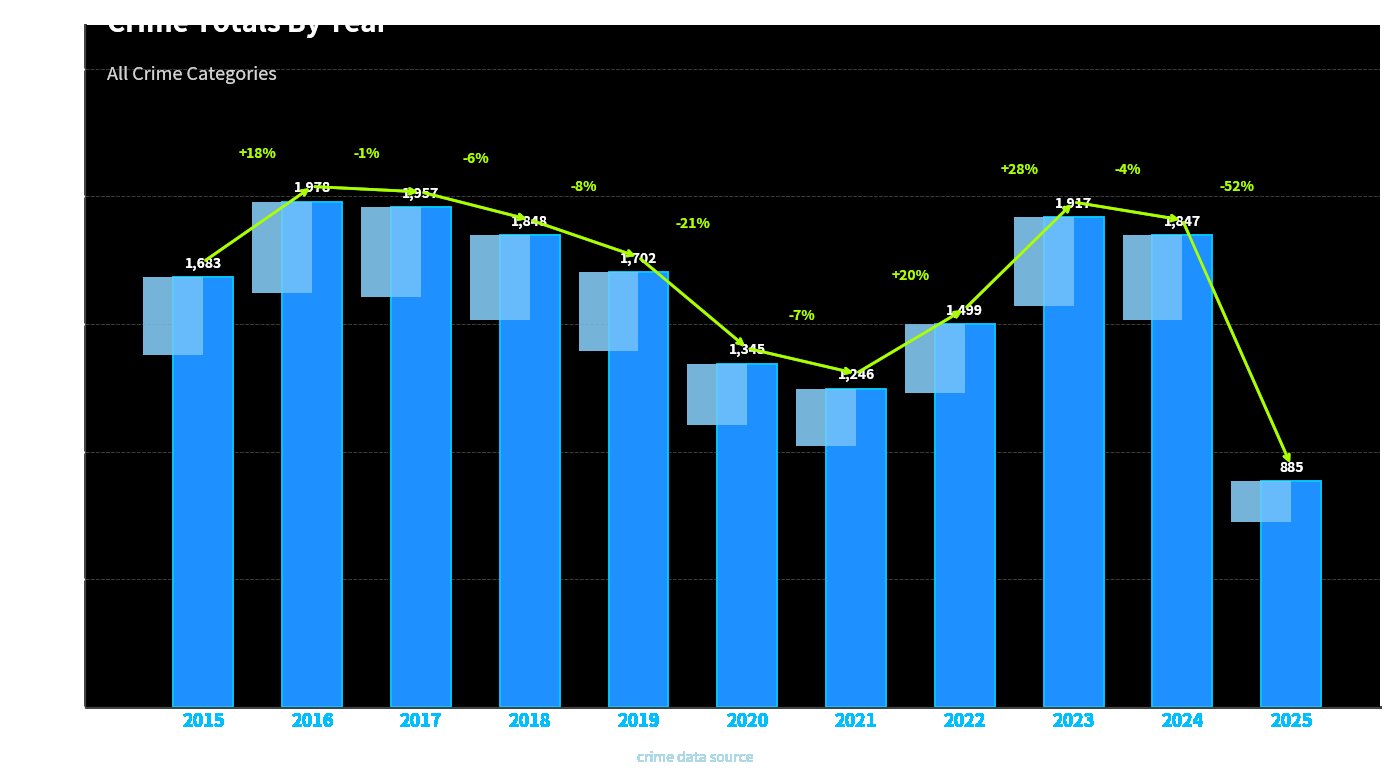

Approximately how many times larger is the value at 2015 compared to 2019?

1.0